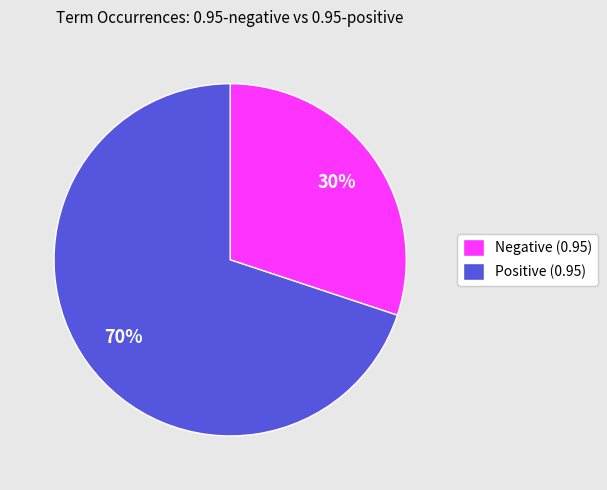

To the nearest percent, what percentage of the pie is Negative (0.95)?

30%